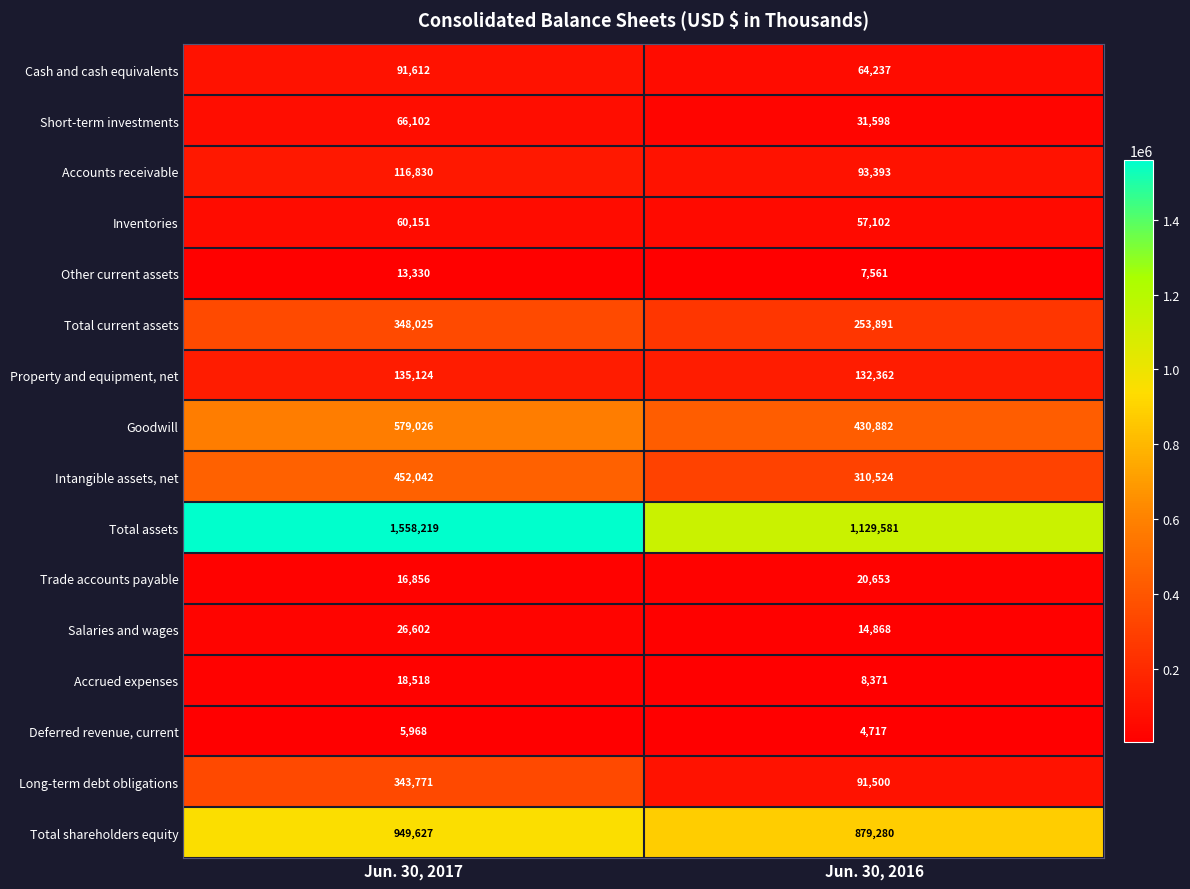

List the series in order of their peak value, highest first.

Total assets, Total shareholders equity, Goodwill, Intangible assets, net, Total current assets, Long-term debt obligations, Property and equipment, net, Accounts receivable, Cash and cash equivalents, Short-term investments, Inventories, Salaries and wages, Trade accounts payable, Accrued expenses, Other current assets, Deferred revenue, current